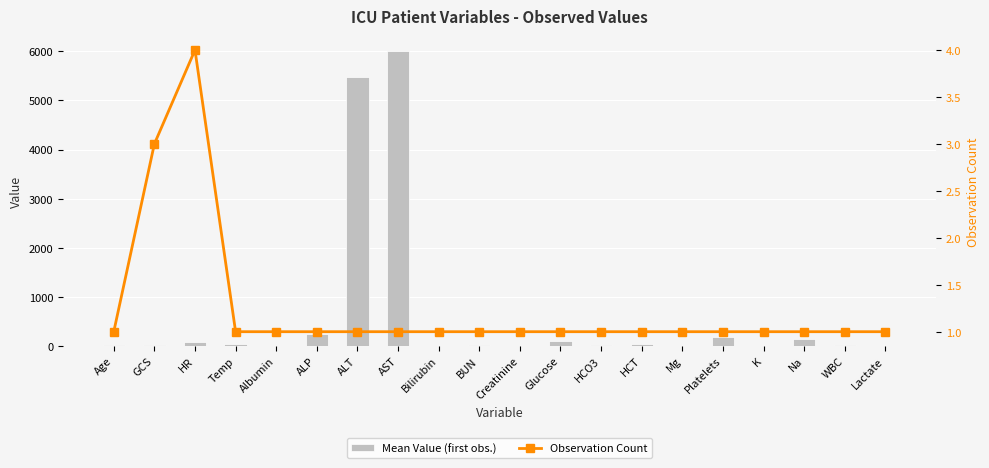

Where is Observation Count nearest to the value 2?

Age